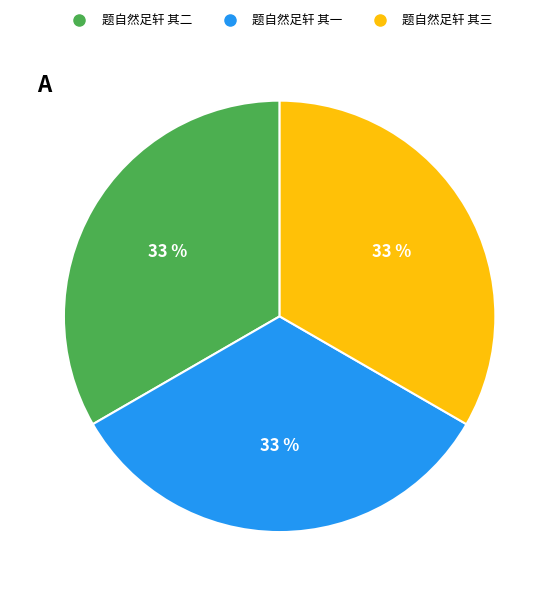

The 题自然足轩 其二 slice represents 19% of the pie. True or false?

False